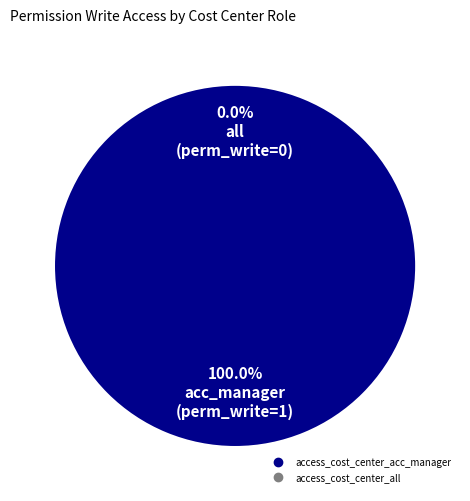

To the nearest percent, what is the average slice percentage?

50%